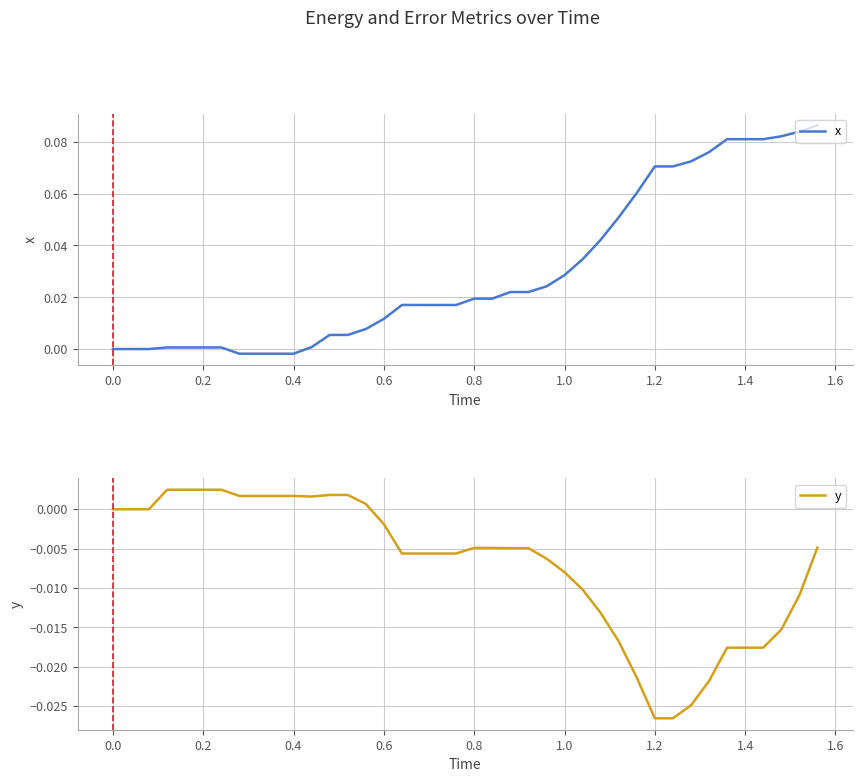

True or false: x has a value of 0.0 at 0.0.

True